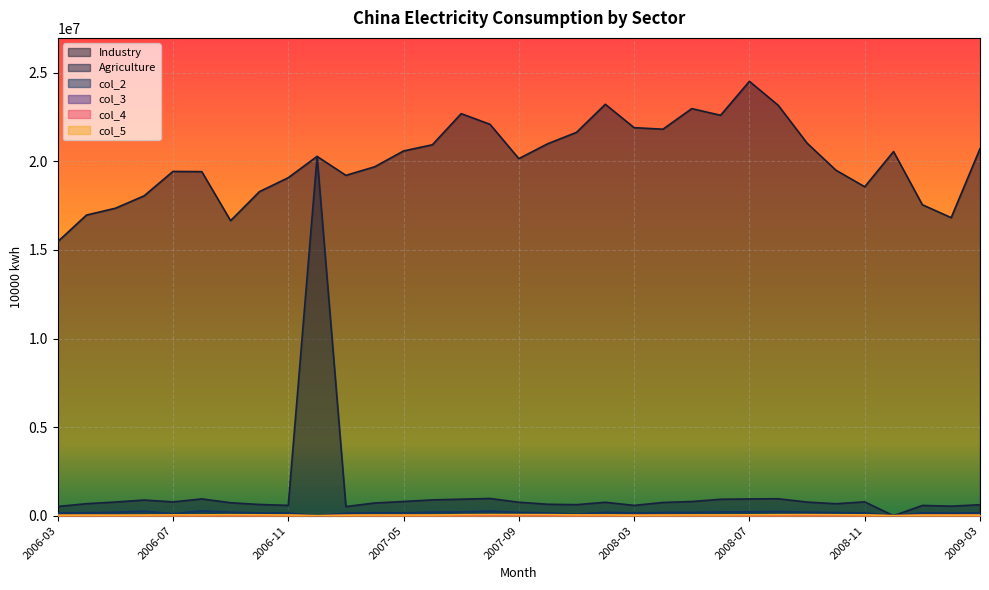

Rank the series at 2006-09 from lowest to highest value.

col_3, col_4, col_5, col_2, Agriculture, Industry